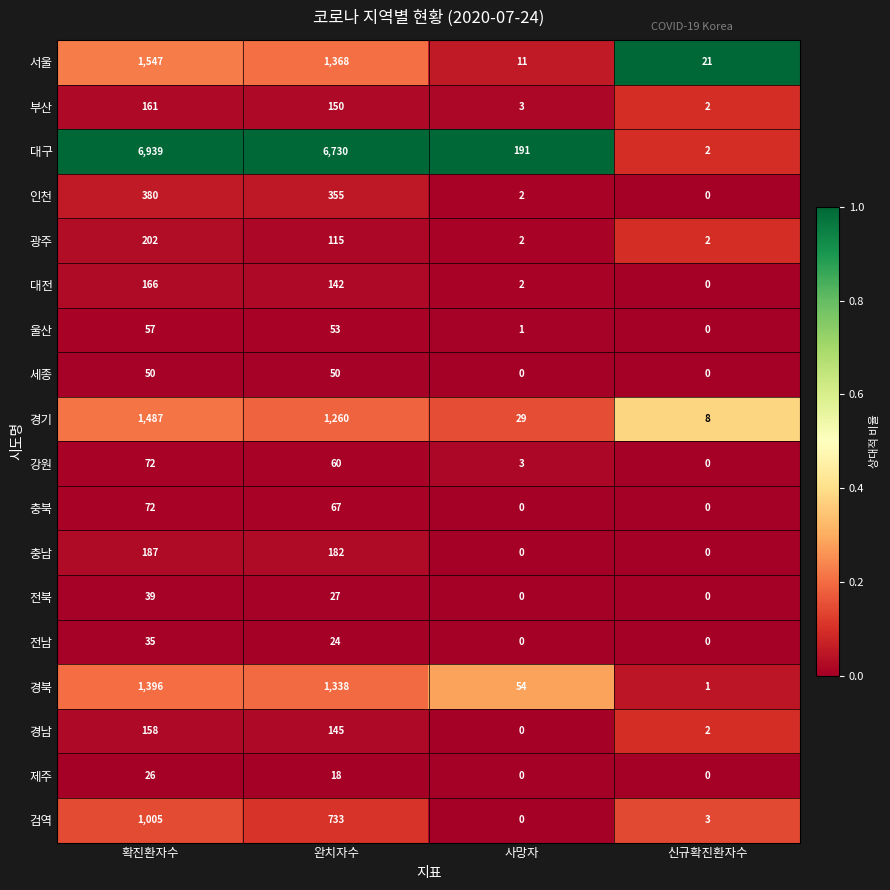

At which category is the sum across all series the highest?

확진환자수